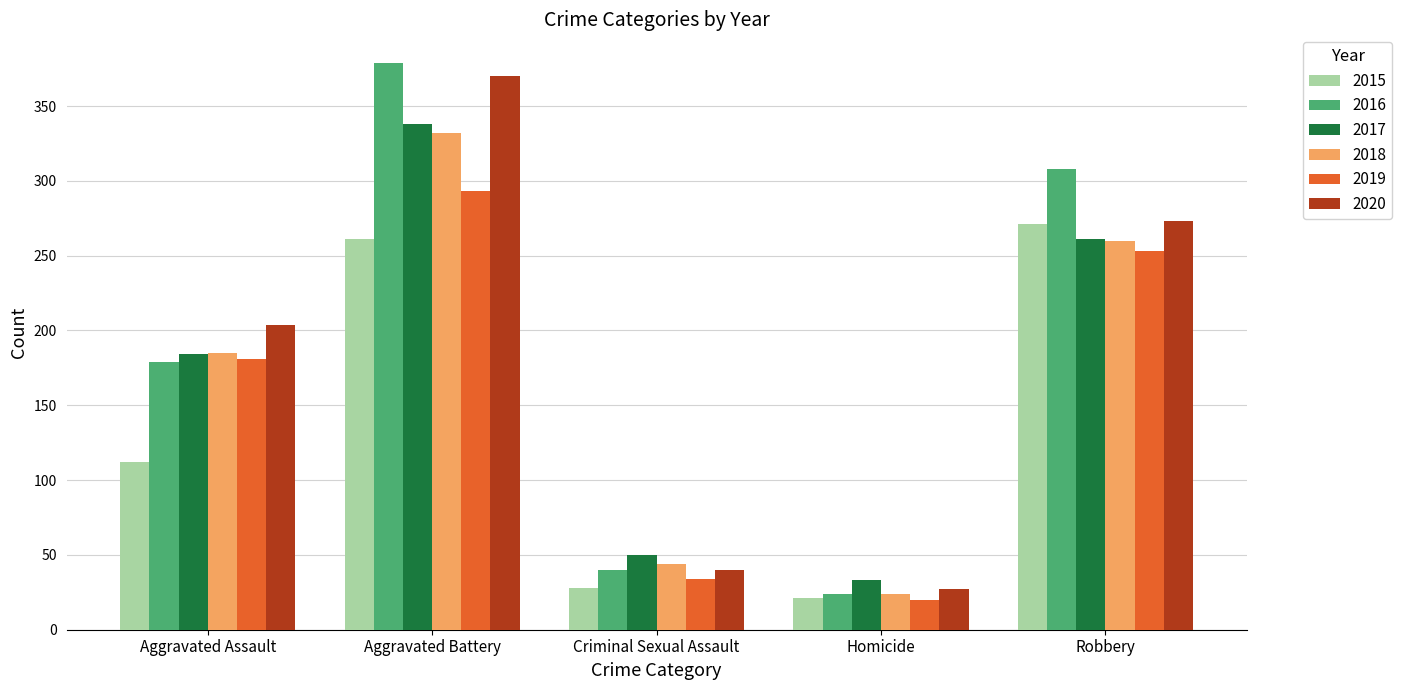

Where is 2017 nearest to the value 185?

Aggravated Assault